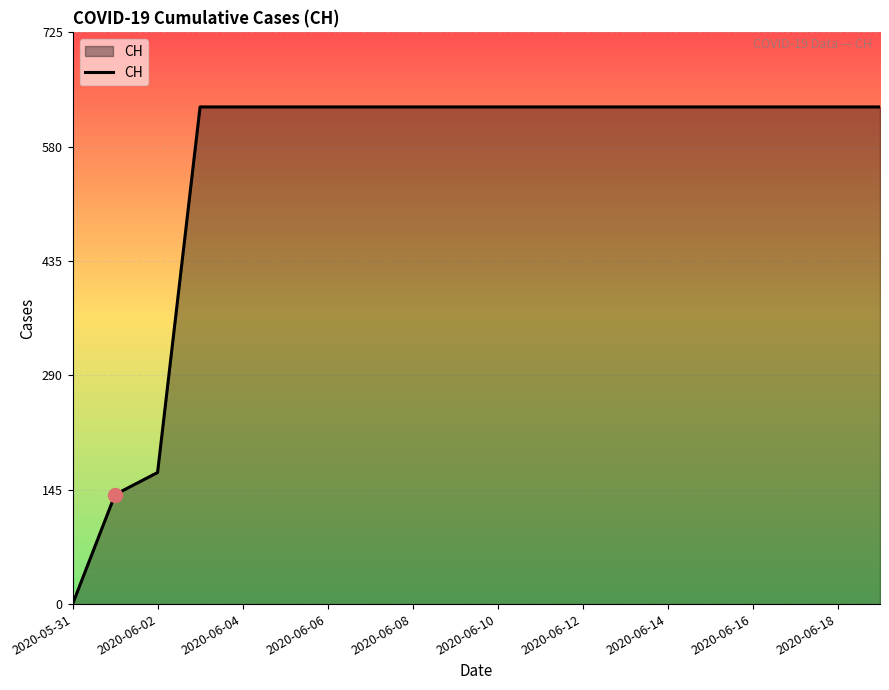

What is the maximum value shown in the chart?

631